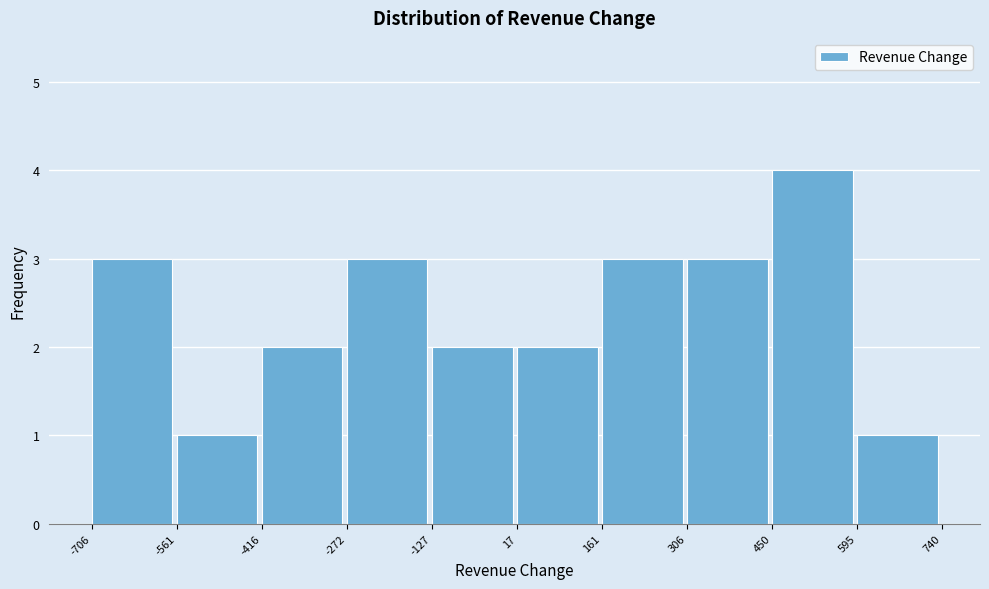

Reading left to right, list every bar in this chart as the range it spans on the x-axis followed by its height. The values are not printed on the chart, so give them approximately, as read against the axis.

-706 to -561: 3
-561 to -416: 1
-416 to -272: 2
-272 to -127: 3
-127 to 17: 2
17 to 161: 2
161 to 306: 3
306 to 450: 3
450 to 595: 4
595 to 740: 1